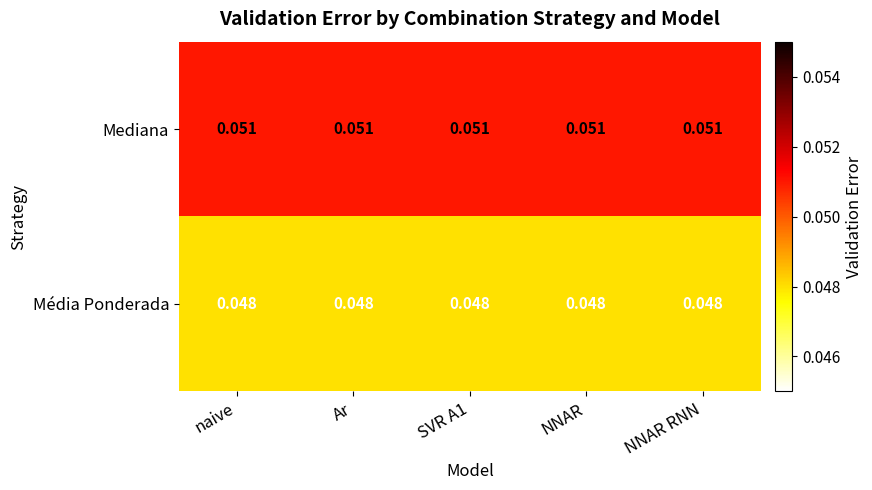

Rank the series at NNAR from highest to lowest value.

Mediana, Média Ponderada